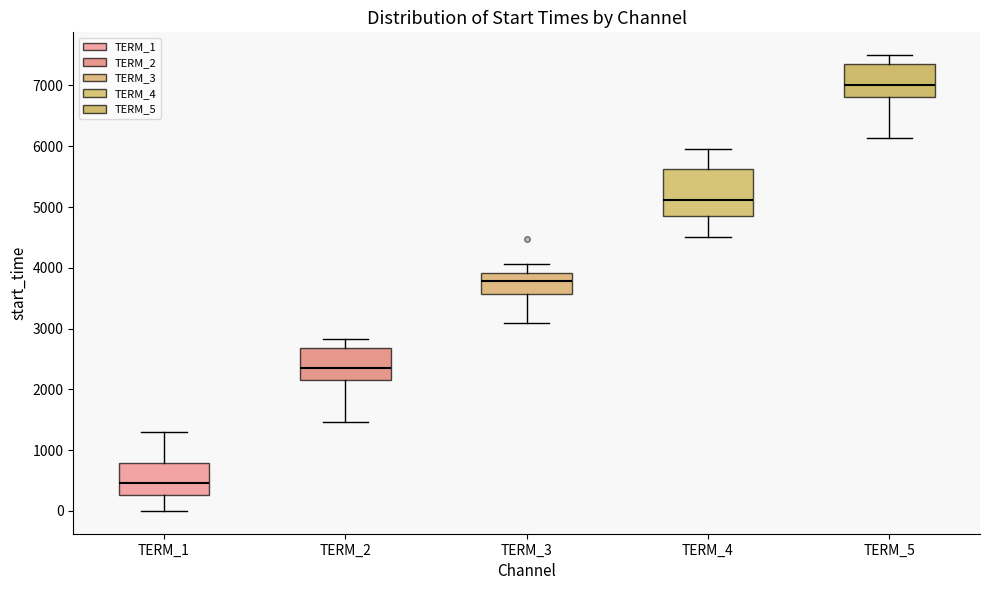

Which box's median line is the lowest?

TERM_1